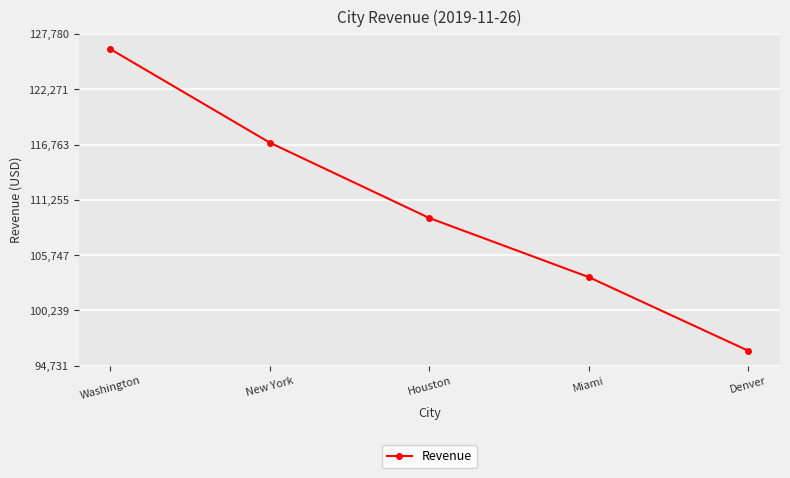

How many lines are shown in the chart?

1